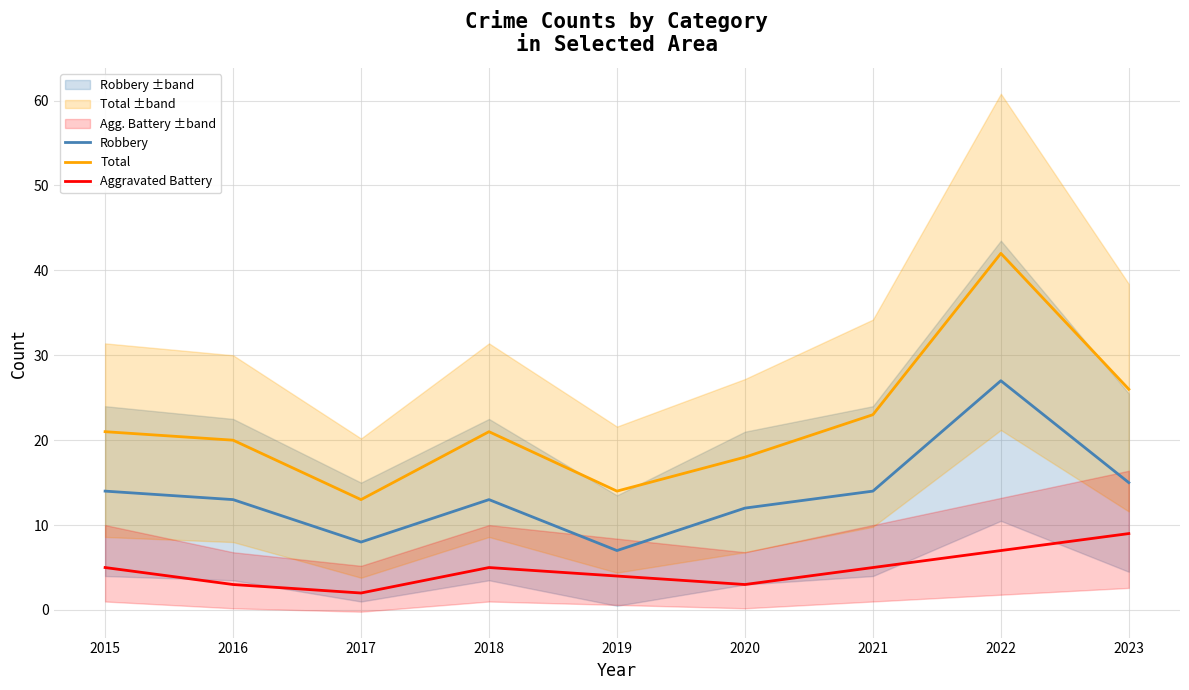

True or false: Robbery and Aggravated Battery intersect in this chart.

False